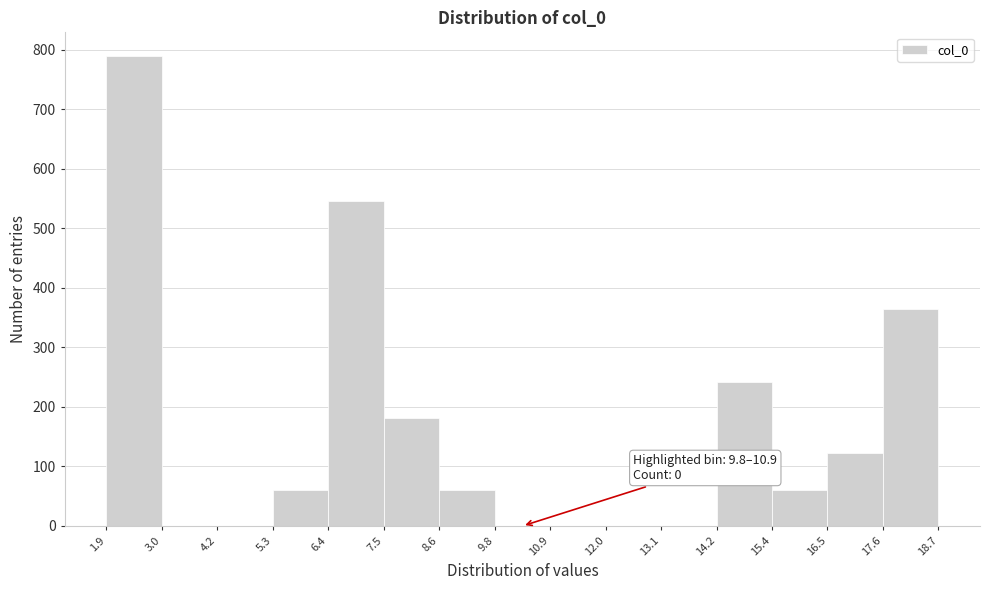

Over which range of the x-axis is the bar tallest?

1.9 to 3.0